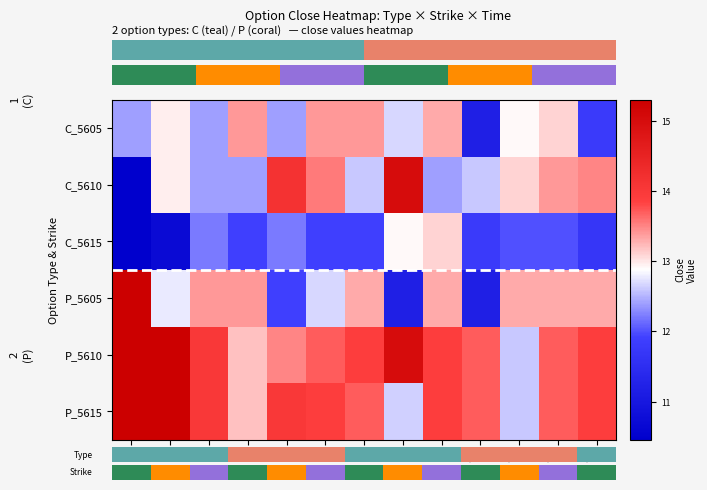

Which has a higher value, t9 or t1?

t9